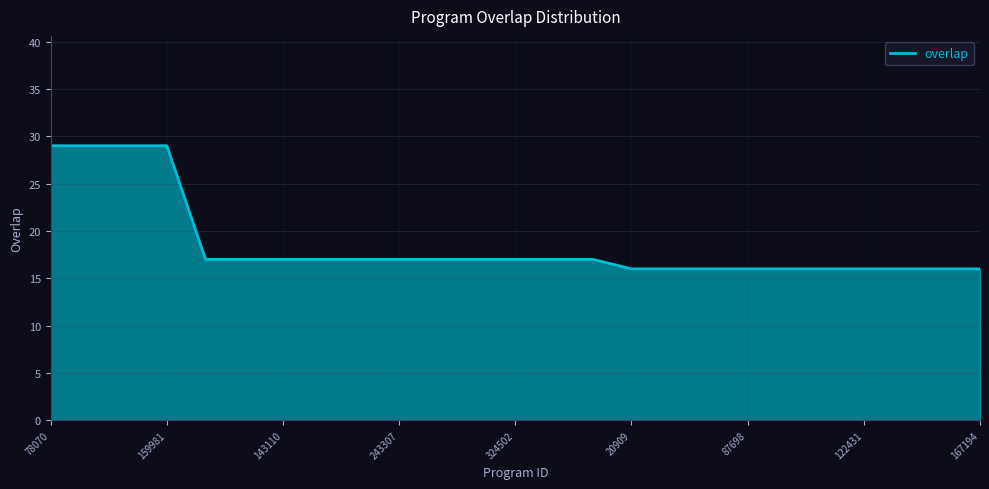

What is the difference between the maximum and second lowest values?

13